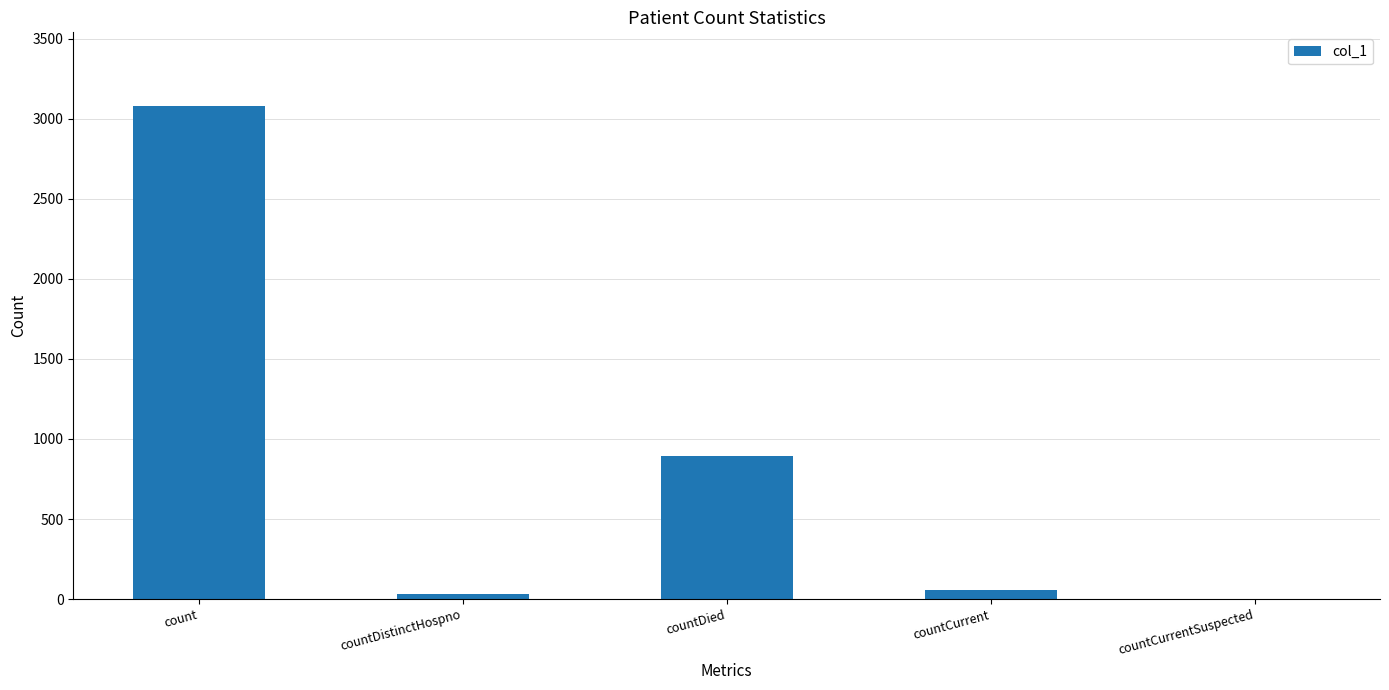

How many values are above zero?

4